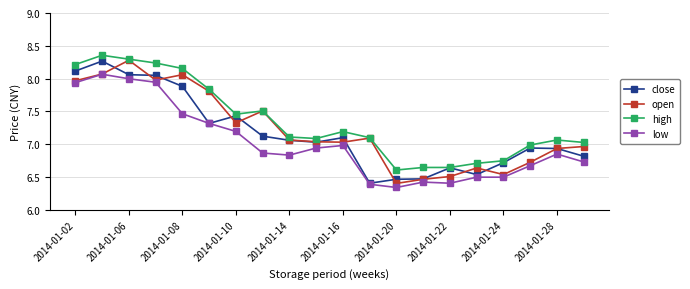

True or false: low and high intersect in this chart.

False